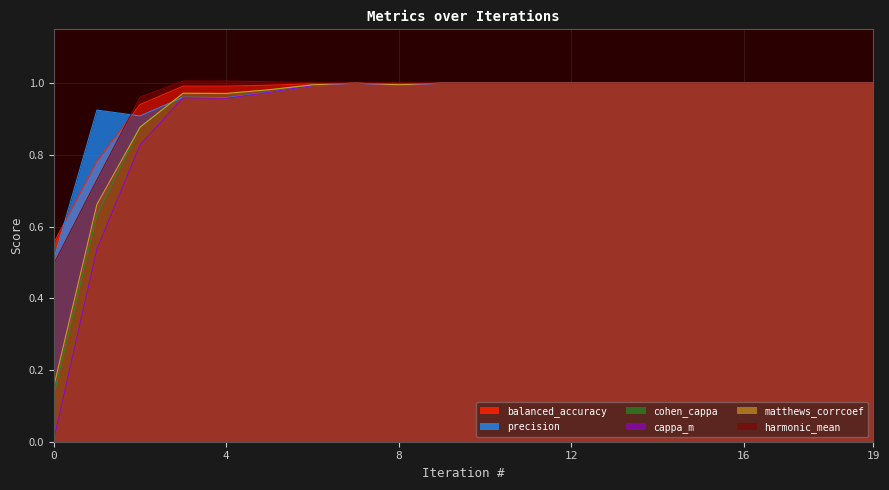

Which series has the largest range (max minus min)?

cappa_m